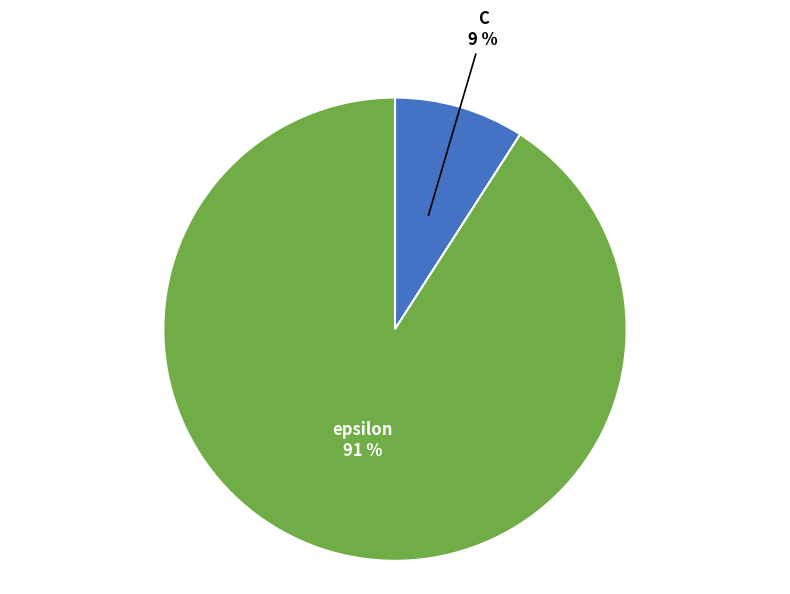

What percentage is the C slice, to the nearest percent?

9%